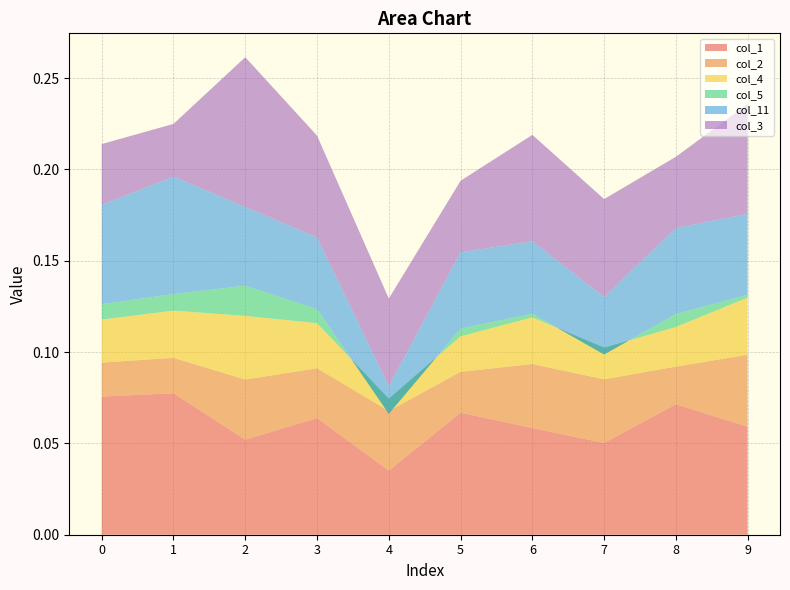

Reading right to left, list all the values displayed in this chart.

col_1: 0.1	0.1	0.1	0.1	0.1	0.0	0.1	0.1	0.1	0.1
col_2: 0.0	0.0	0.0	0.0	0.0	0.0	0.0	0.0	0.0	0.0
col_4: 0.0	0.0	0.0	0.0	0.0	0.0	0.0	0.0	0.0	0.0
col_5: 0.0	0.0	-0.0	0.0	0.0	-0.0	0.0	0.0	0.0	0.0
col_11: 0.0	0.0	0.0	0.0	0.0	0.0	0.0	0.0	0.1	0.1
col_3: 0.1	0.0	0.1	0.1	0.0	0.0	0.1	0.1	0.0	0.0